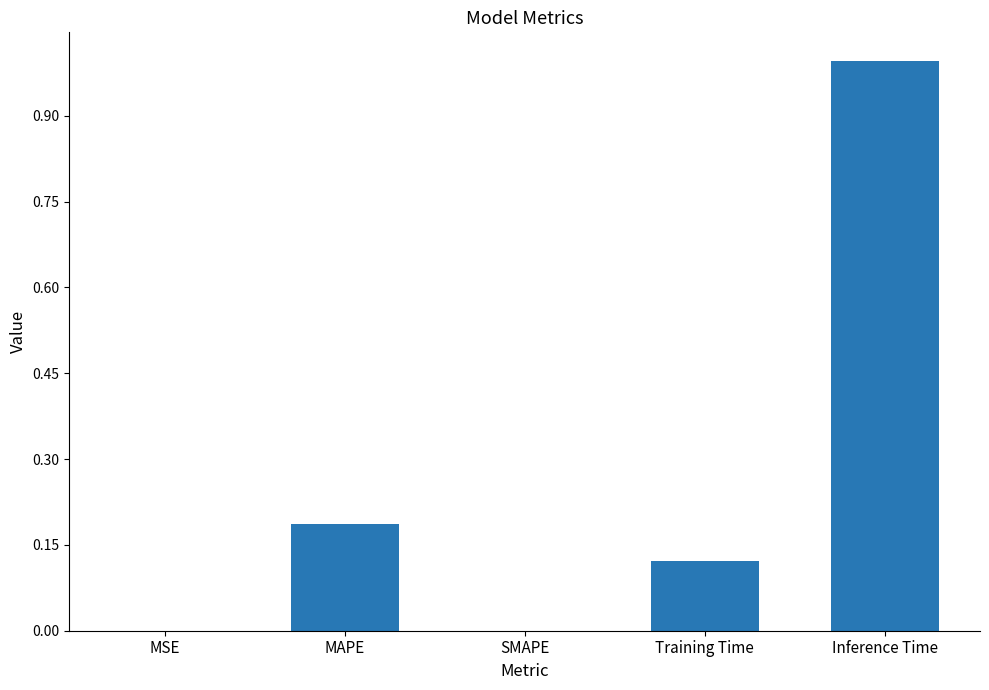

What is the maximum value shown in the chart?

1.0